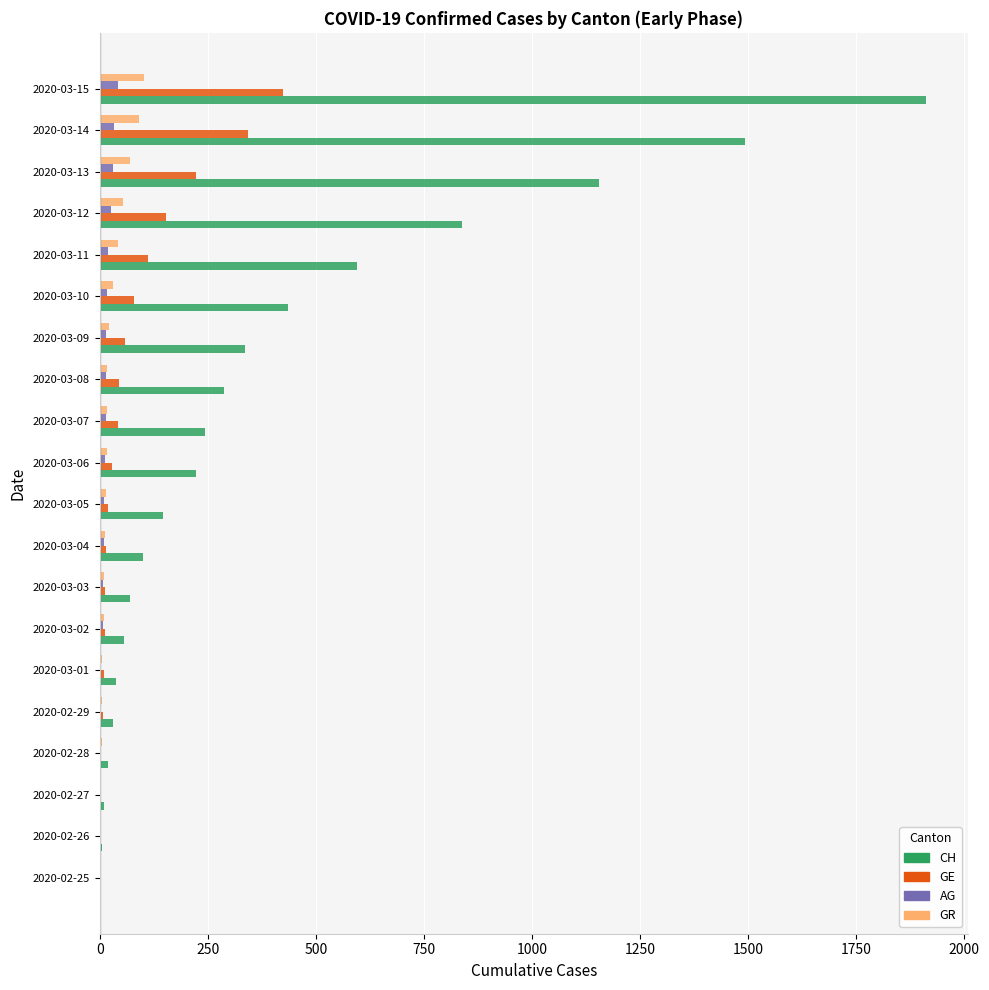

What is the maximum value shown in the chart?

1913